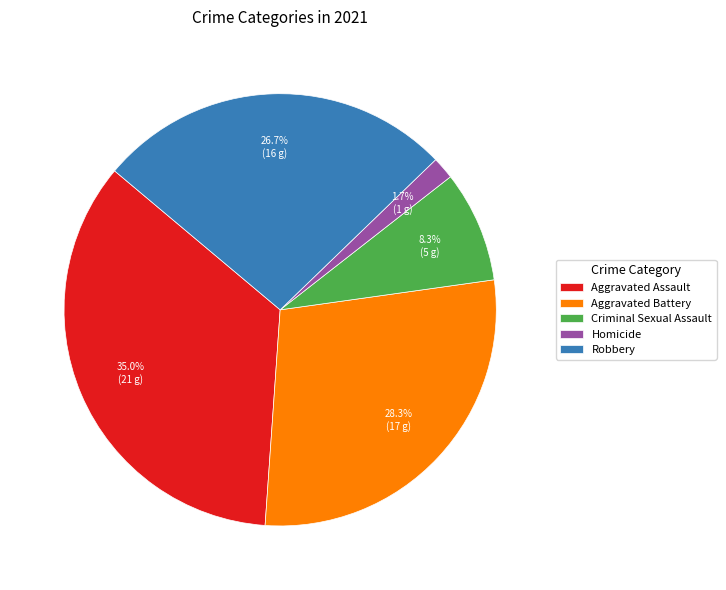

Does any single category account for the majority?

No